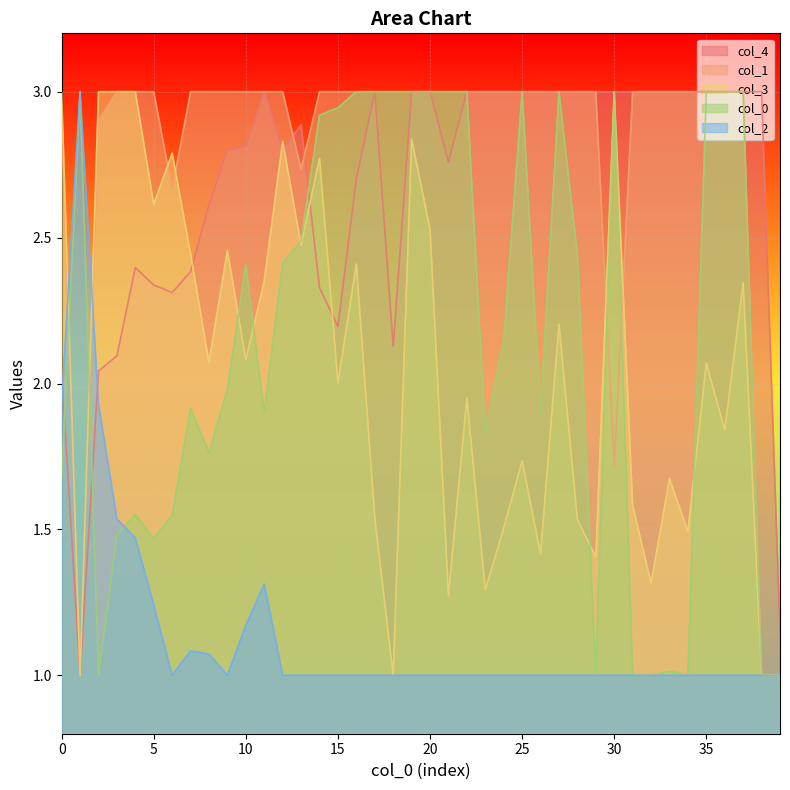

Rank the series at 39 from lowest to highest value.

0, 1, 2, 3, 4